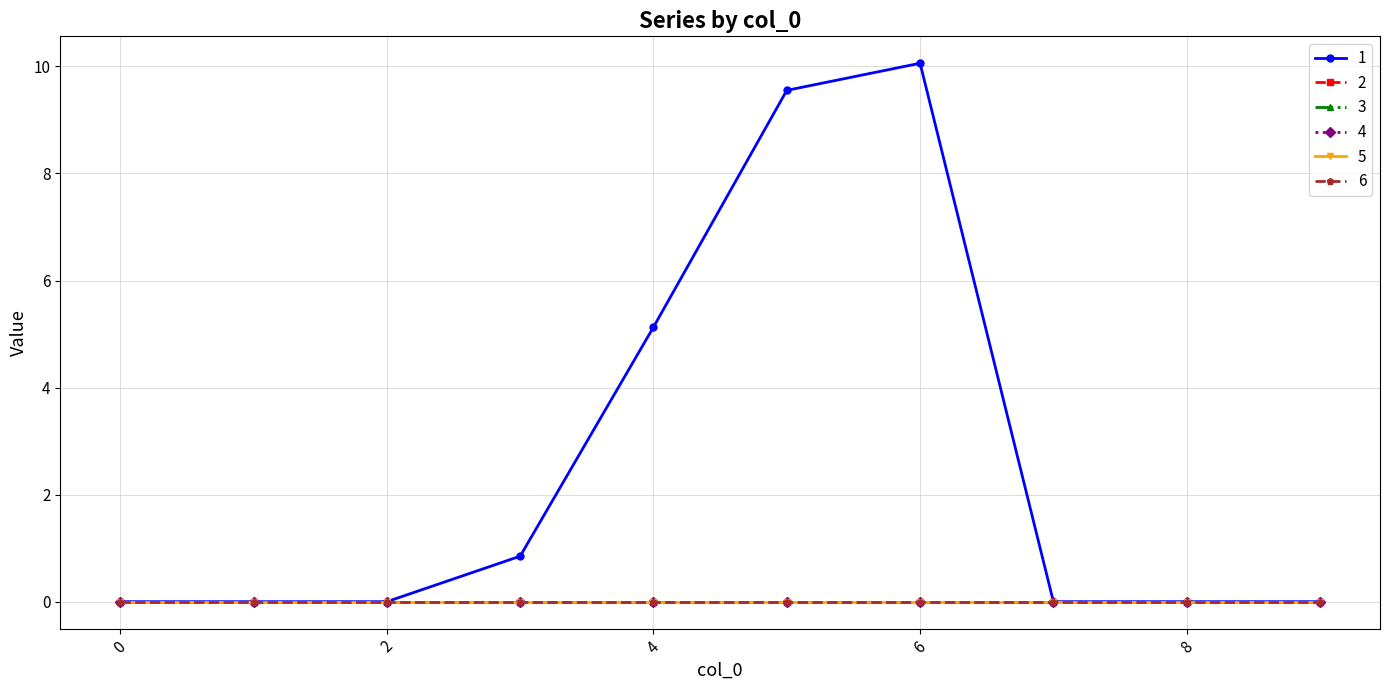

Does the chart display data point markers on the line(s)?

Yes